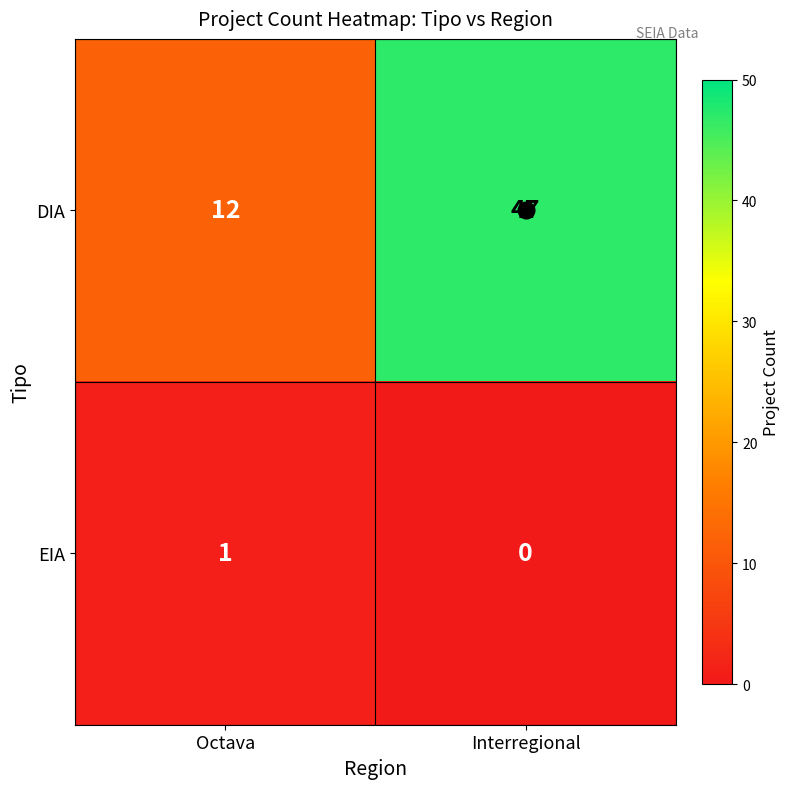

True or false: DIA has a value of 7 at Octava.

False